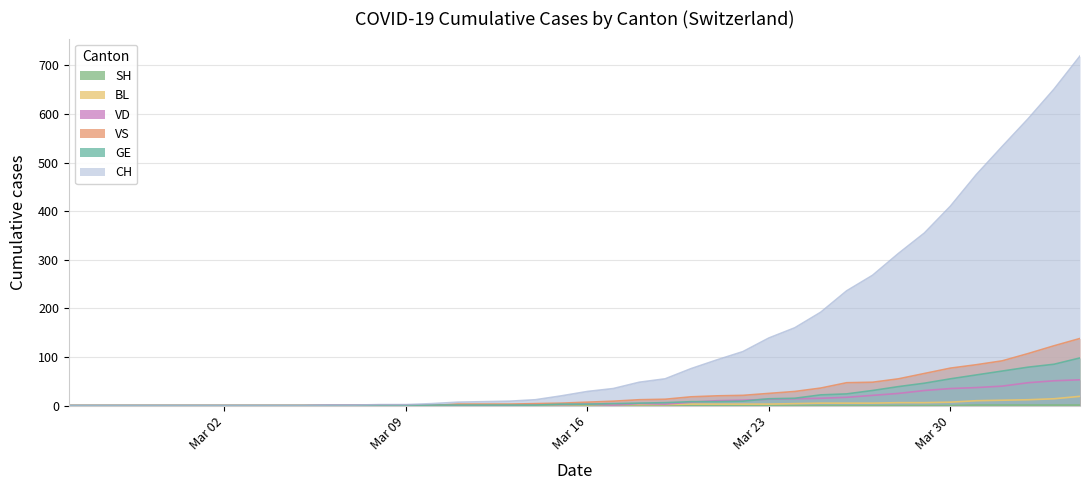

Is it true that GE equals 0 at 2020-03-05?

True